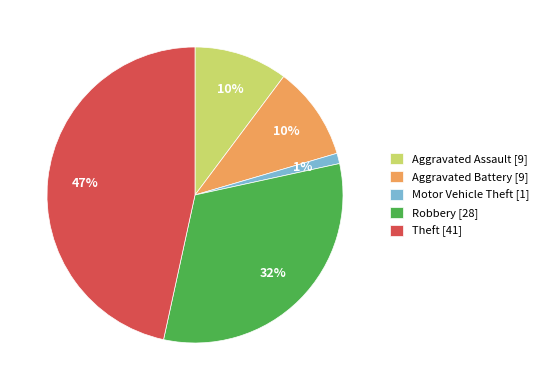

The Aggravated Assault slice represents 10% of the pie. True or false?

True